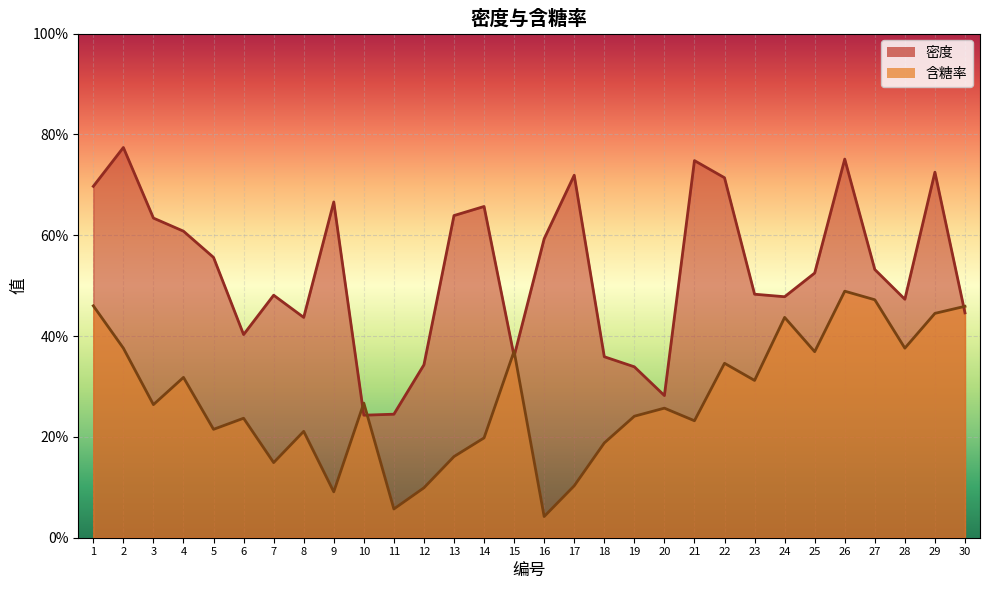

How many times do 含糖率 and 密度 cross each other?

5